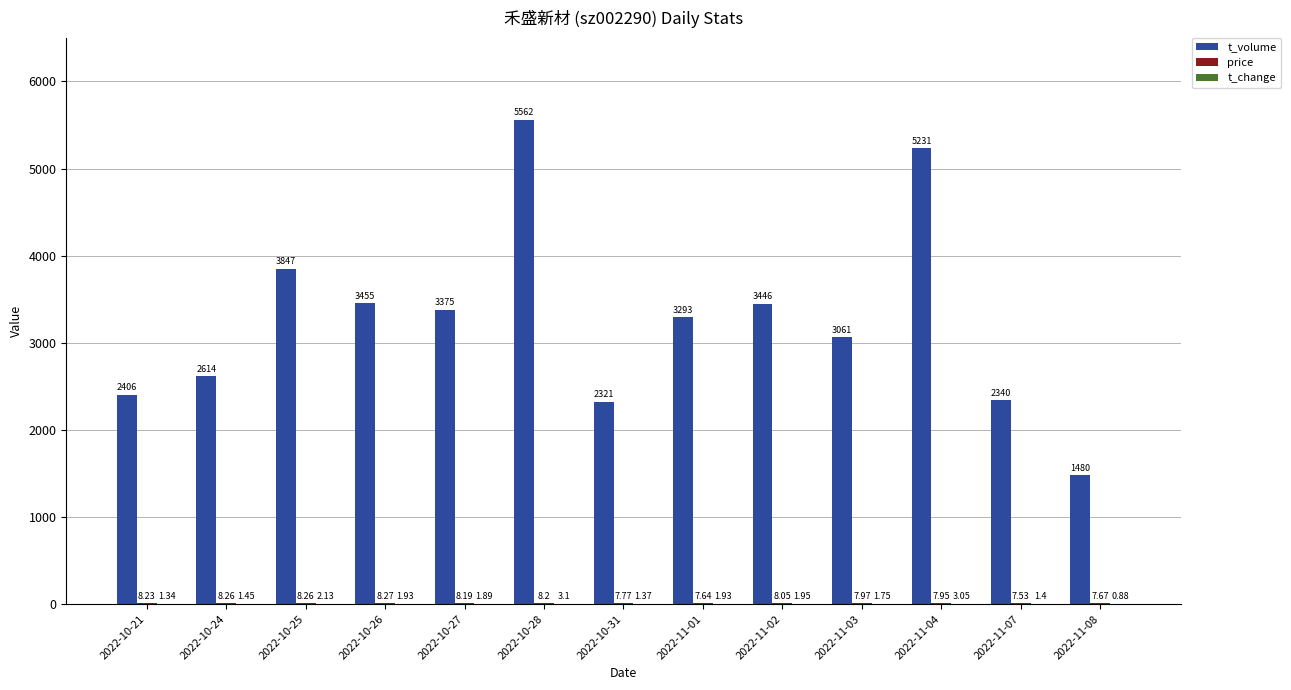

What is the sum of all t_volume values?

42431.0